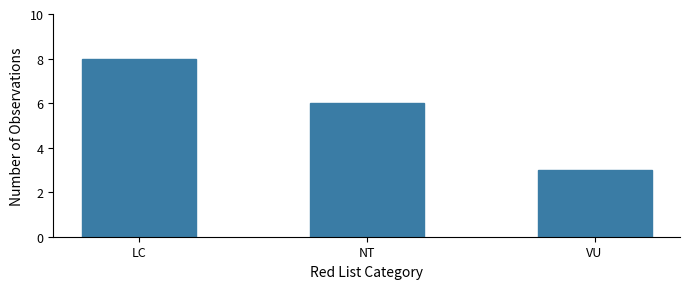

How many bars are there in total?

3